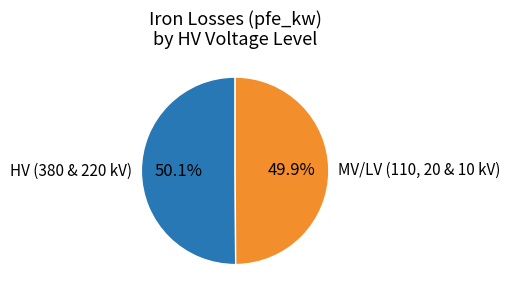

Rank the categories by value from highest to lowest.

HV (380 & 220 kV), MV/LV (110, 20 & 10 kV)